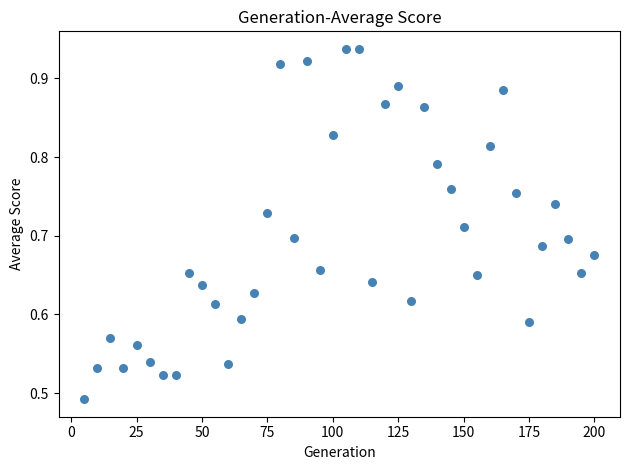

What is the range of Y values (max minus min)?

0.4